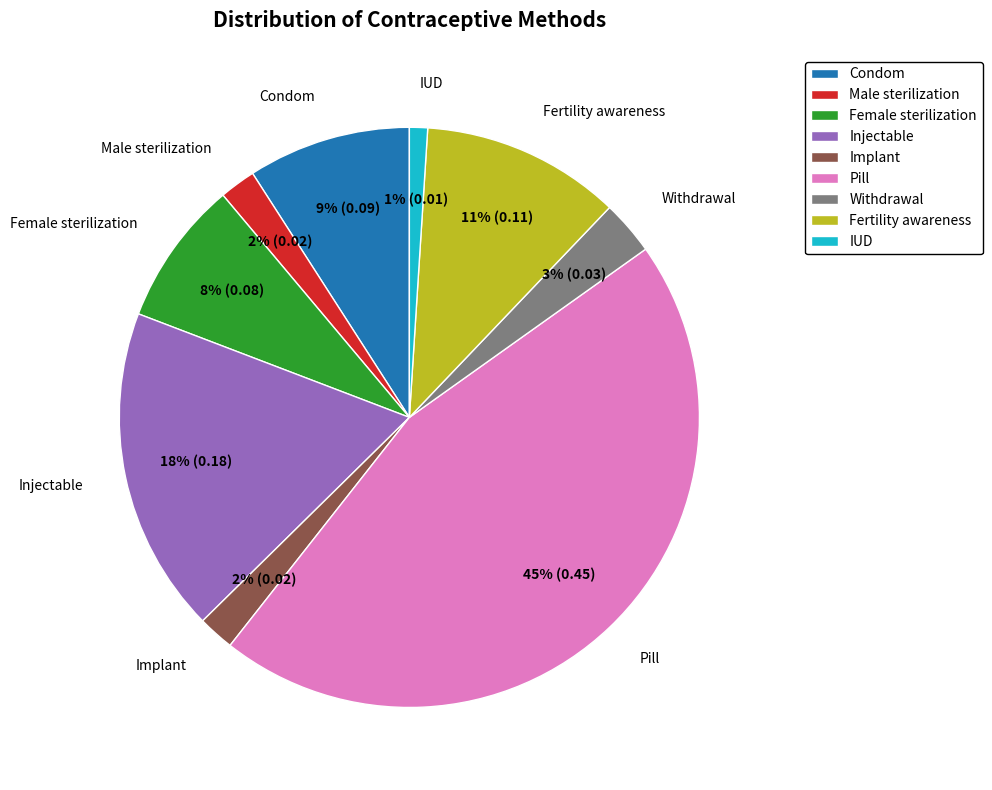

Do Fertility awareness and Condom together represent more than half of the pie?

No